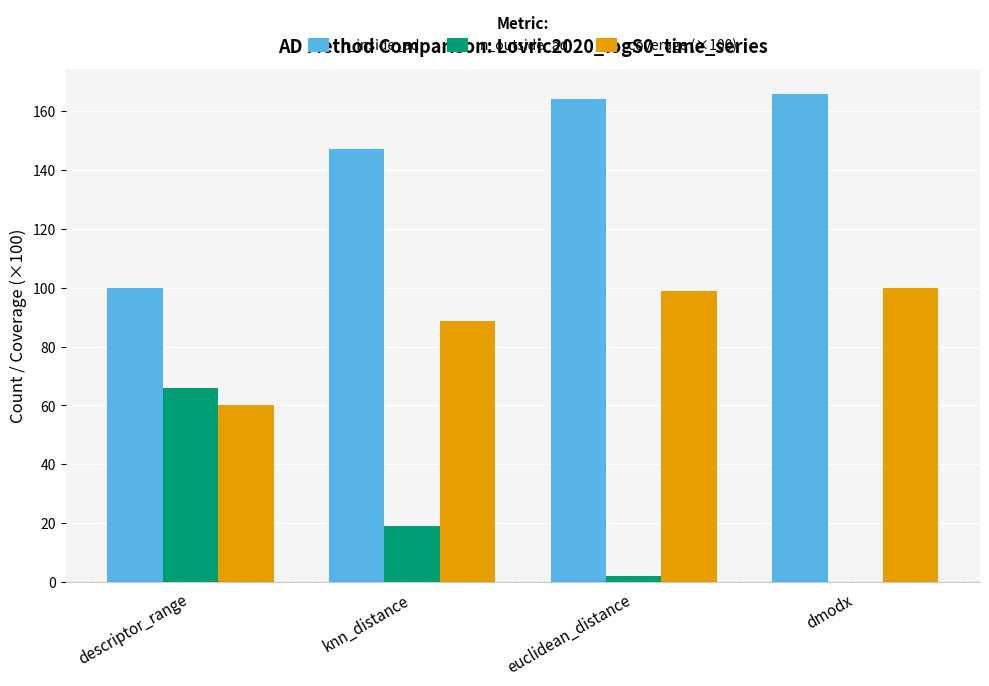

What is the greatest value displayed?

166.0